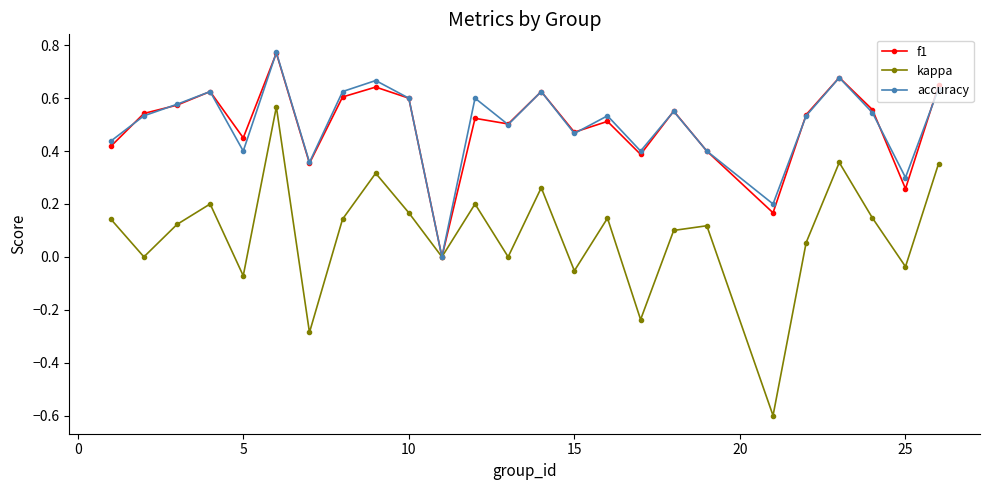

What is the smallest value displayed?

-0.6